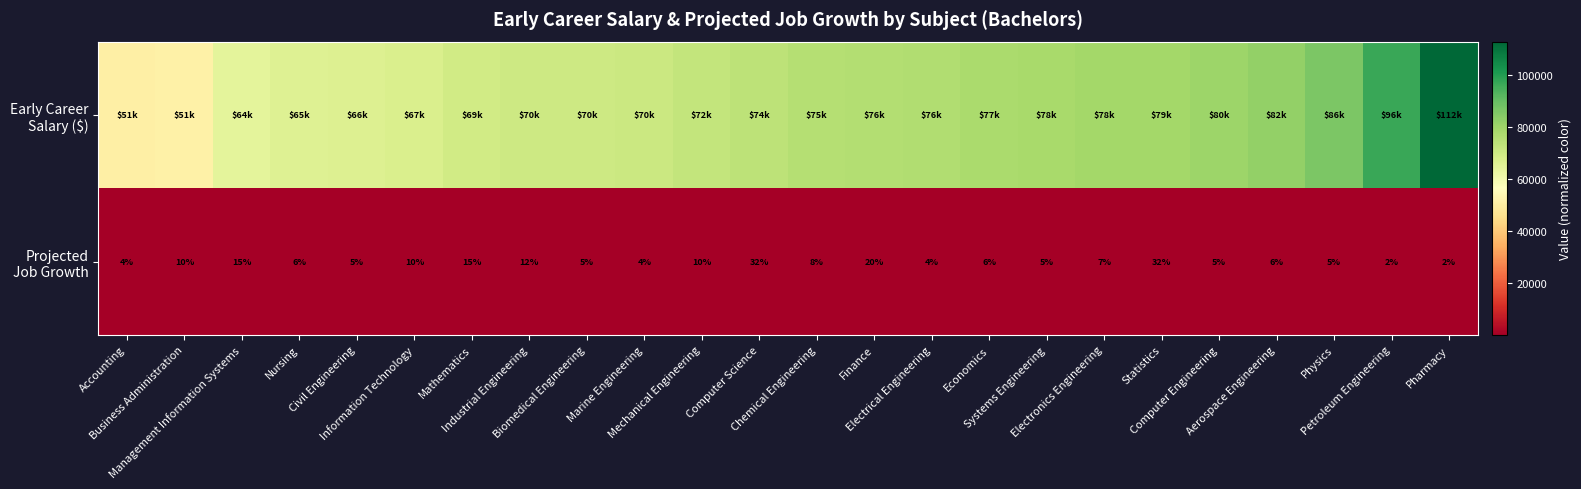

What is the total value across all series at Industrial Engineering?

70229.1